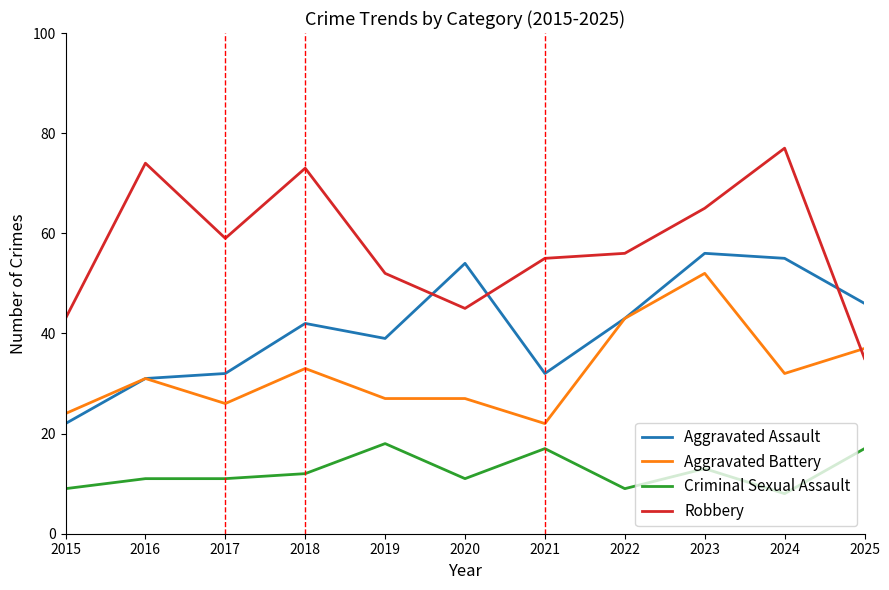

Is this an area chart (filled region under the line)?

No